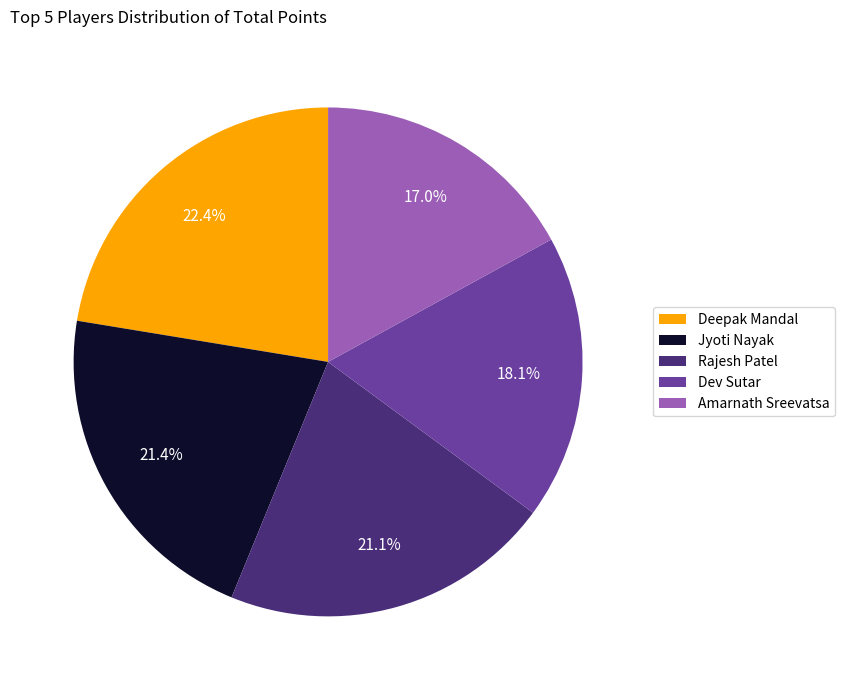

What is the ratio of the value at Rajesh Patel to the value at Deepak Mandal?

0.9